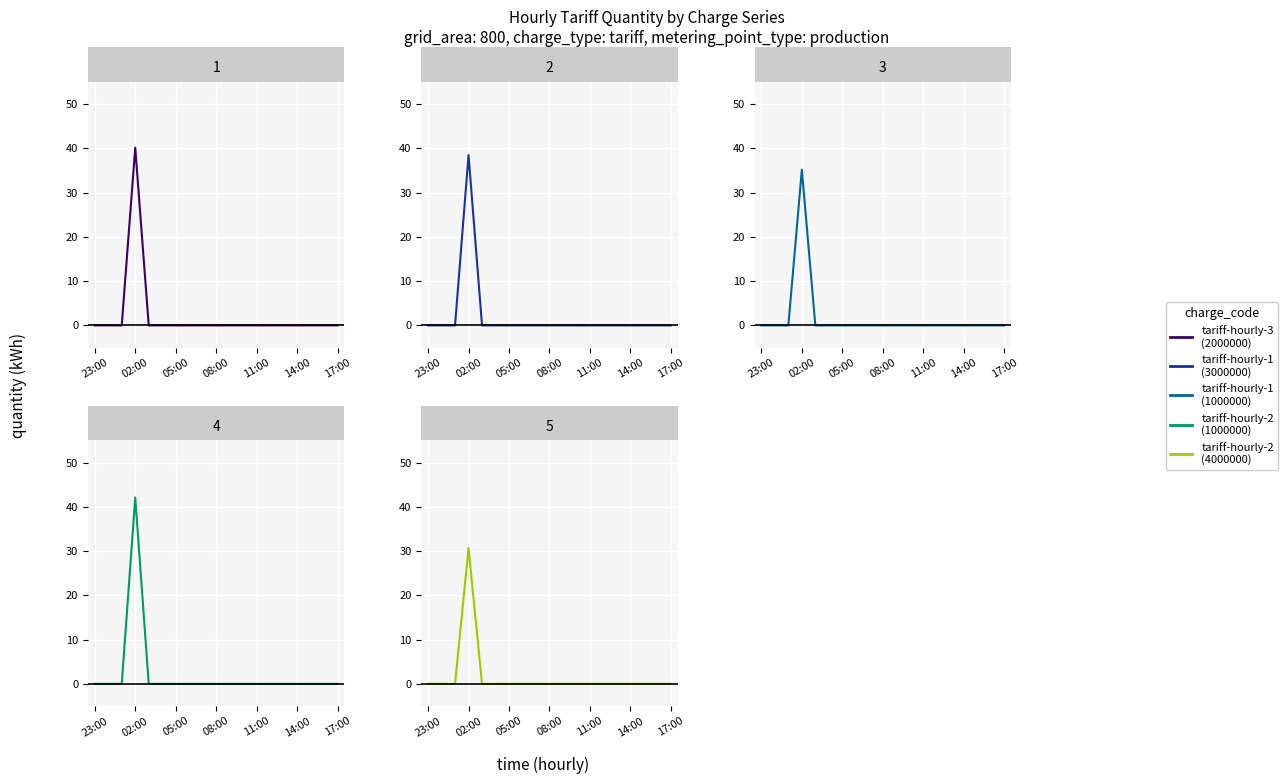

True or false: tariff-hourly-2--0000000000800--4000000 has a value of 16.1 at 18.

False